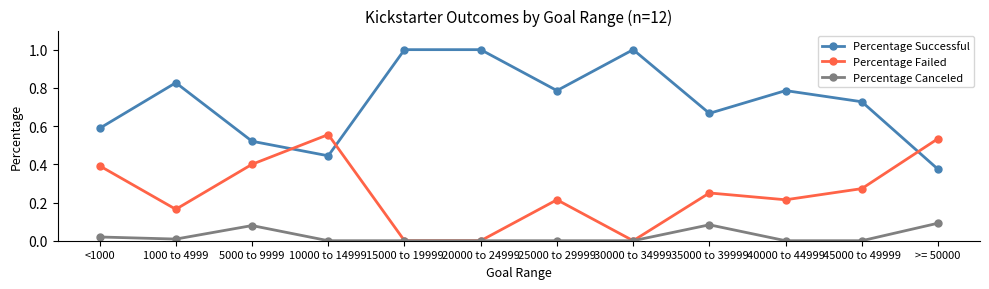

How many times do Percentage Failed and Percentage Successful cross each other?

3